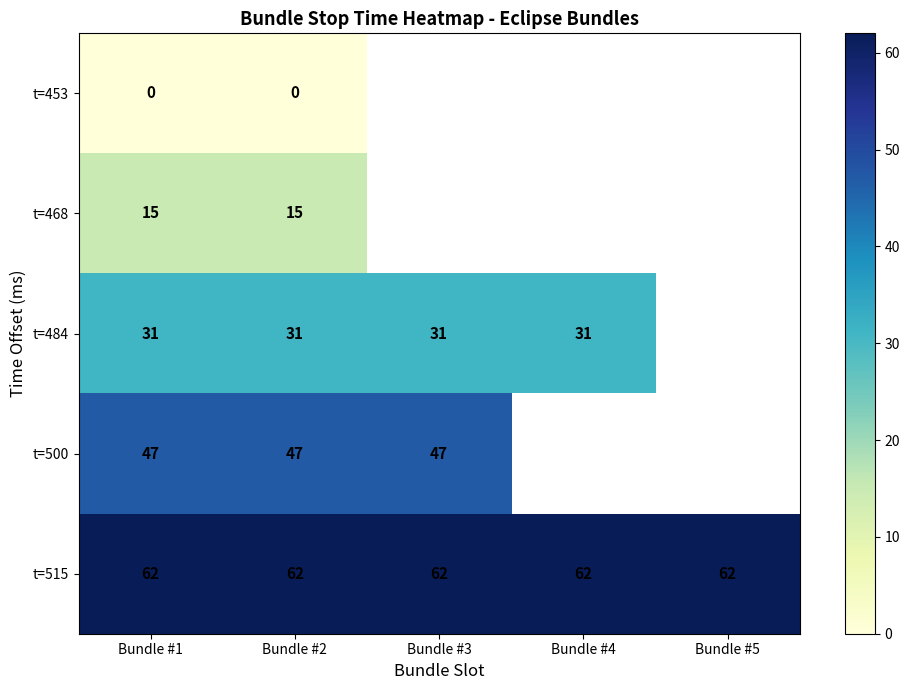

What is the sum of the t=484 values at Bundle #1 and Bundle #3?

62